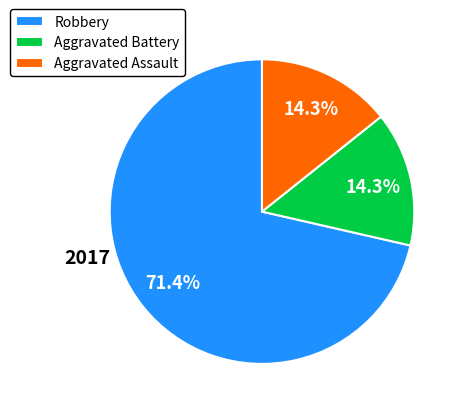

Is there a majority slice in this chart?

Yes